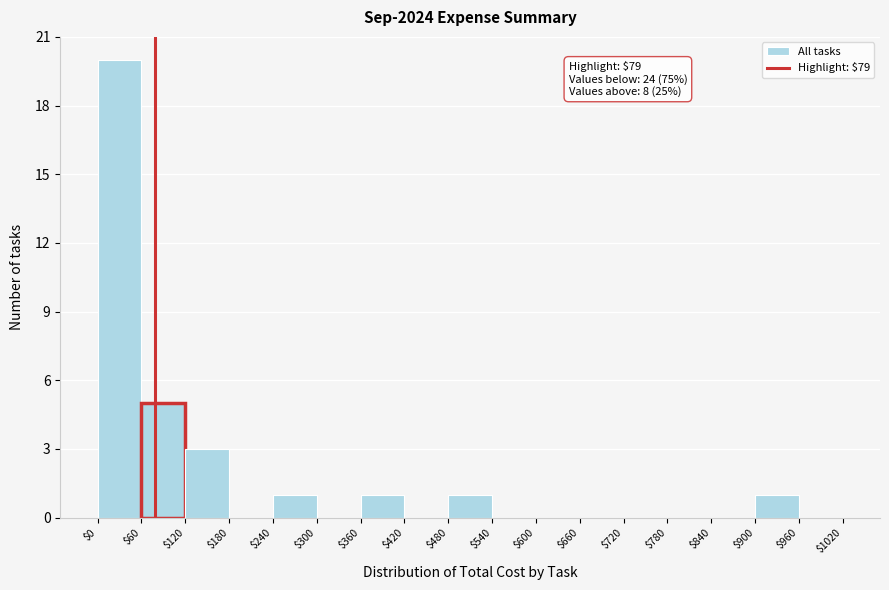

Which range on the x-axis has the tallest bar?

$0 to $60